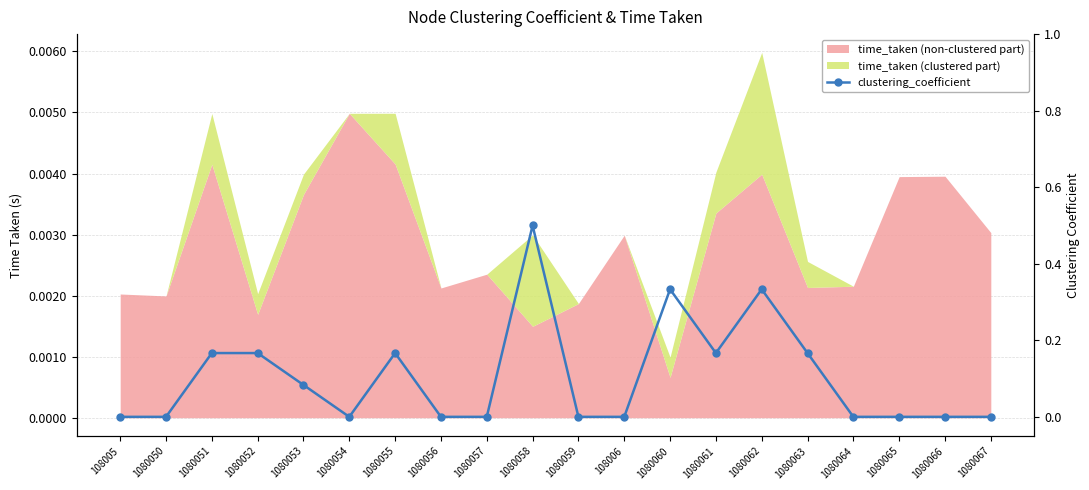

What is the difference between the maximum and second lowest values?

0.5